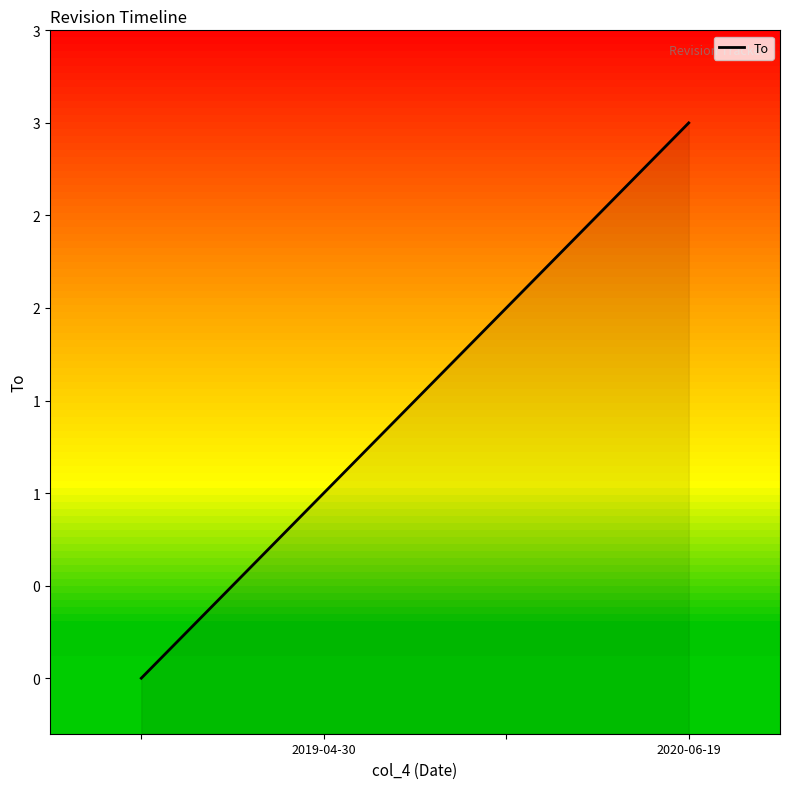

What is the difference between the values at 2020-06-19 and 2?

1